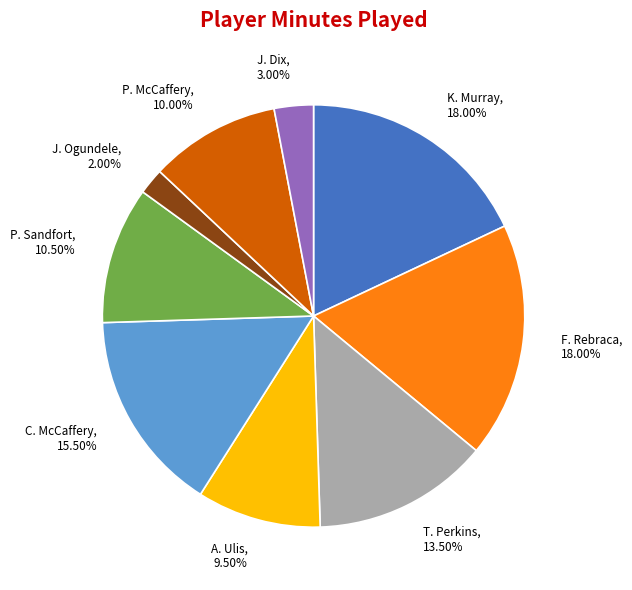

Is it true that F. Rebraca is 24% of the pie?

False